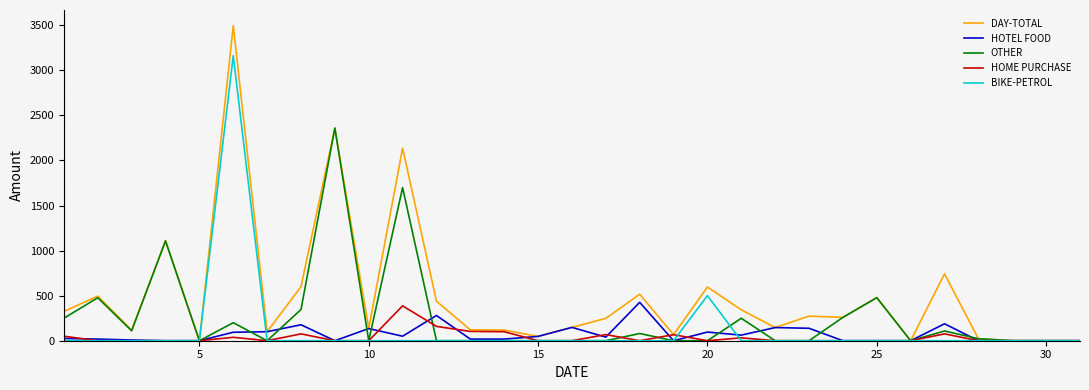

Which series has the widest spread of values?

DAY-TOTAL